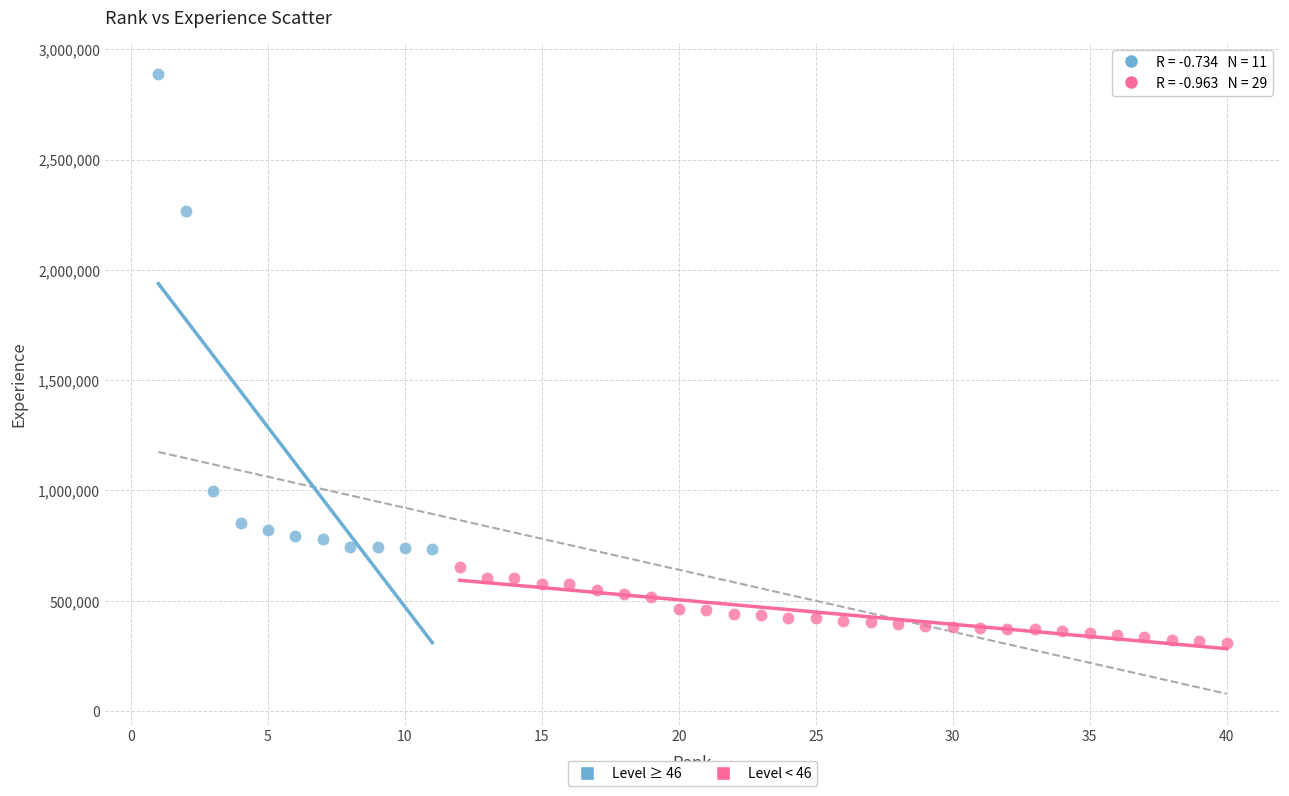

Which series has the largest Y range (max minus min)?

Level ≥ 46